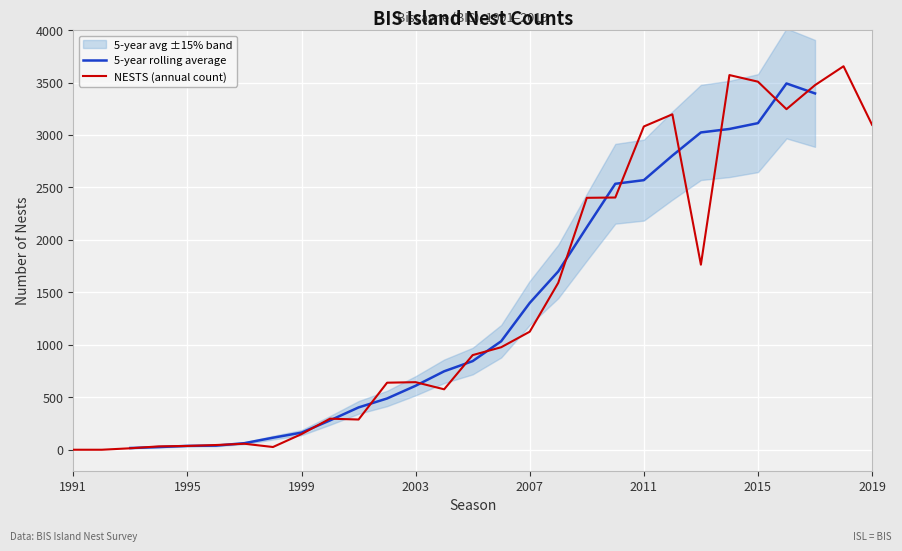

True or false: NESTS (annual count) has a value of 1125 at 2007.

True